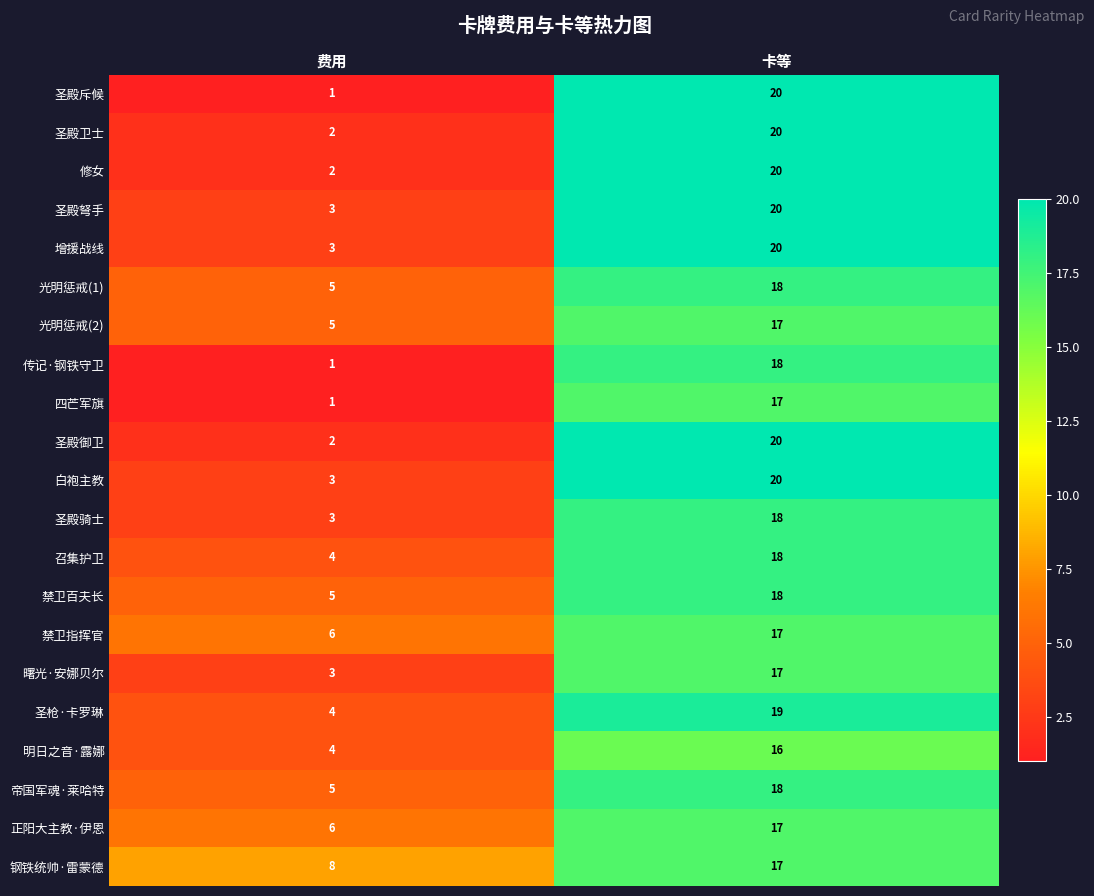

What is the difference between the maximum and minimum values in the 圣殿御卫 series?

18